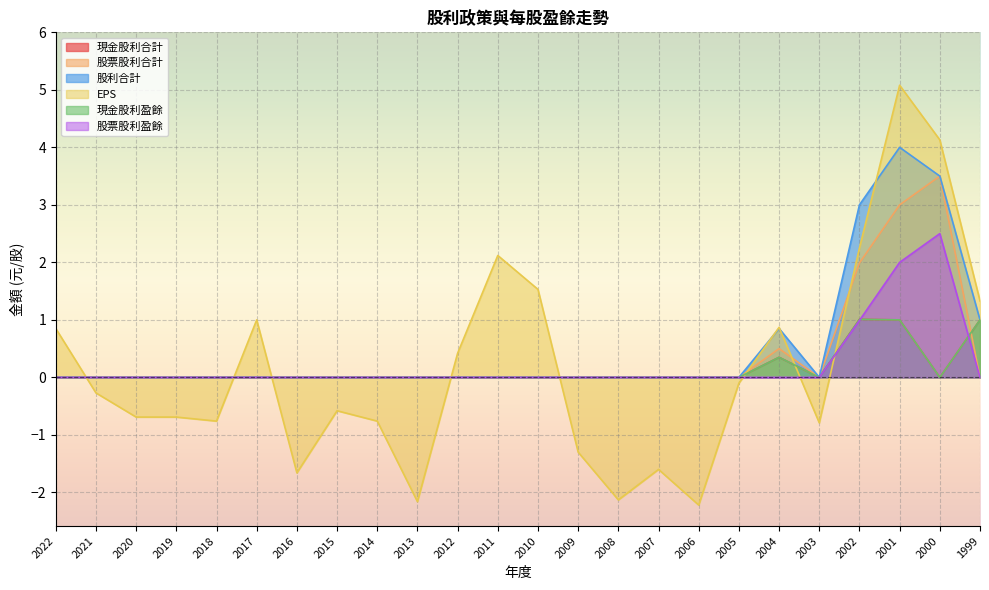

Between 2003 and 2001, which series saw the biggest shift?

EPS